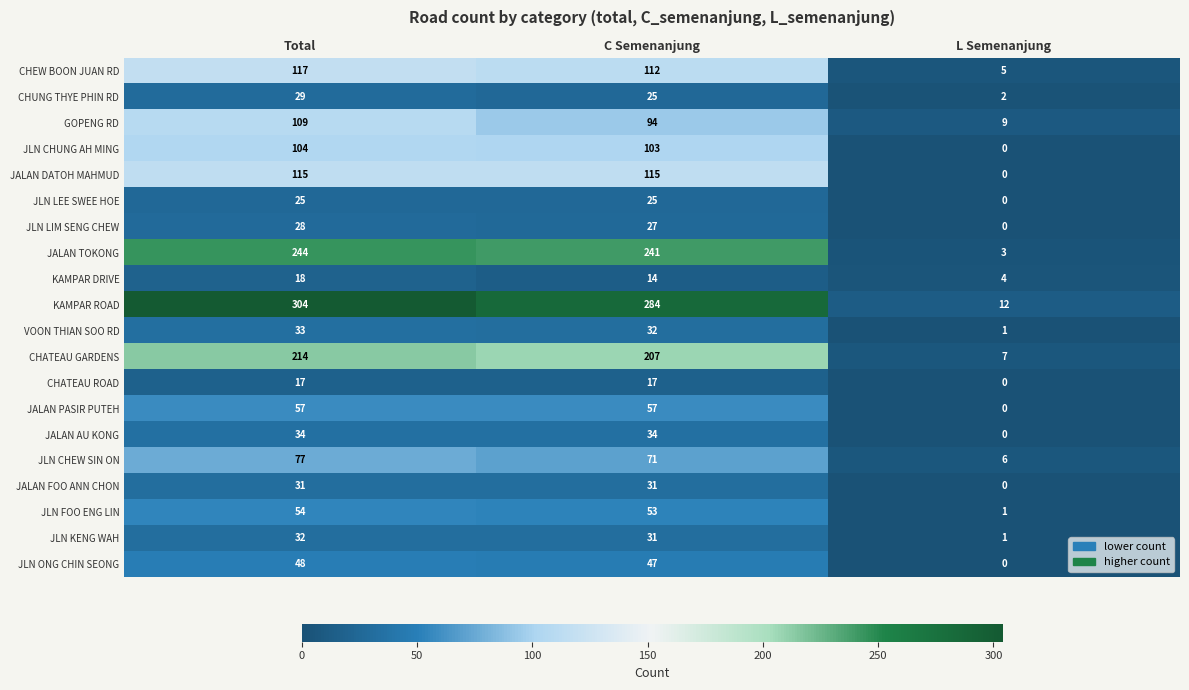

What is the sum of all JLN LEE SWEE HOE values?

50